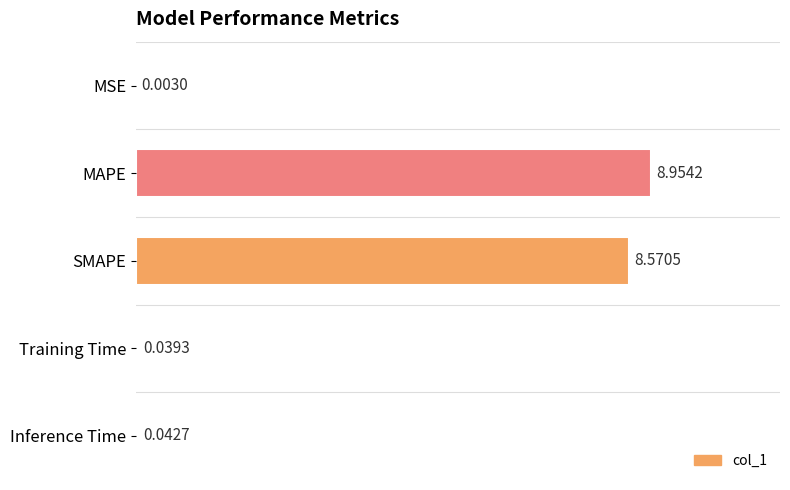

Between MSE and MAPE, which is larger?

MAPE